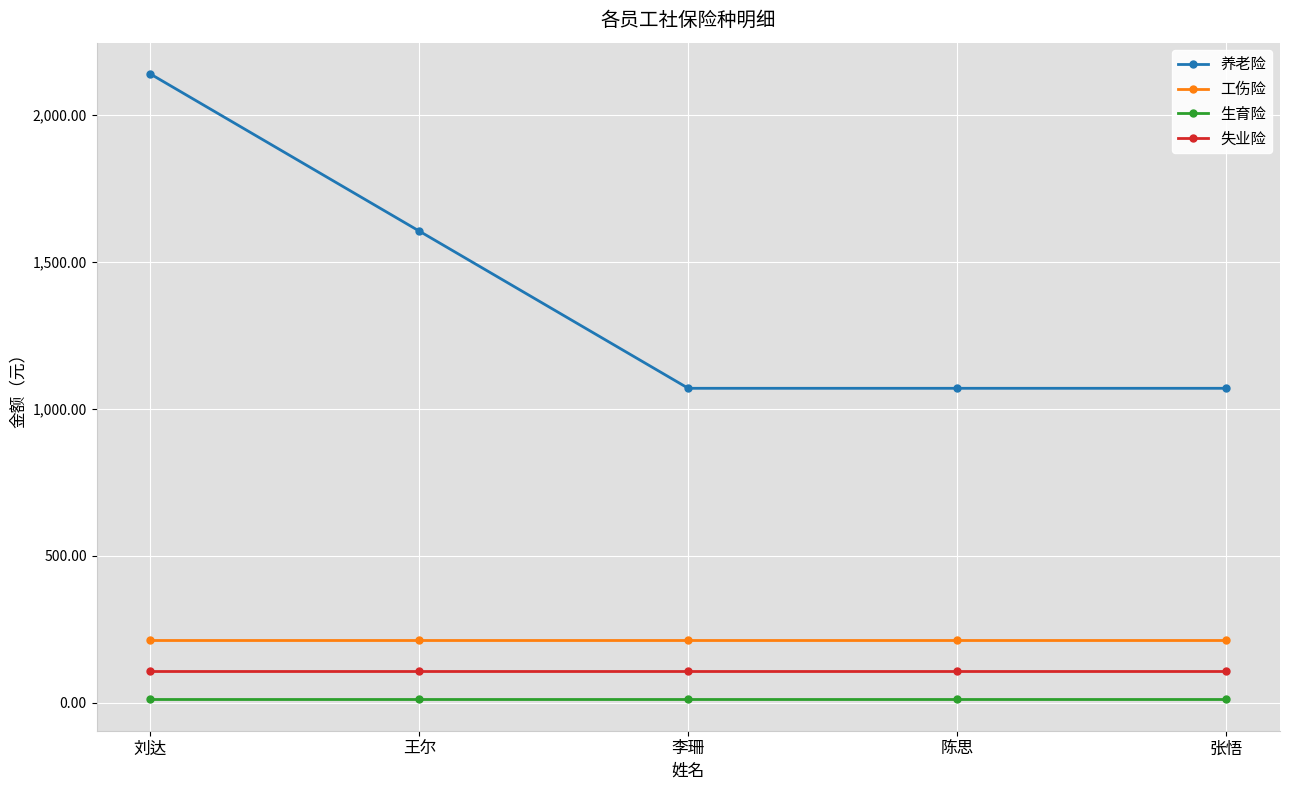

True or false: 生育险 and 养老险 cross at least once.

False